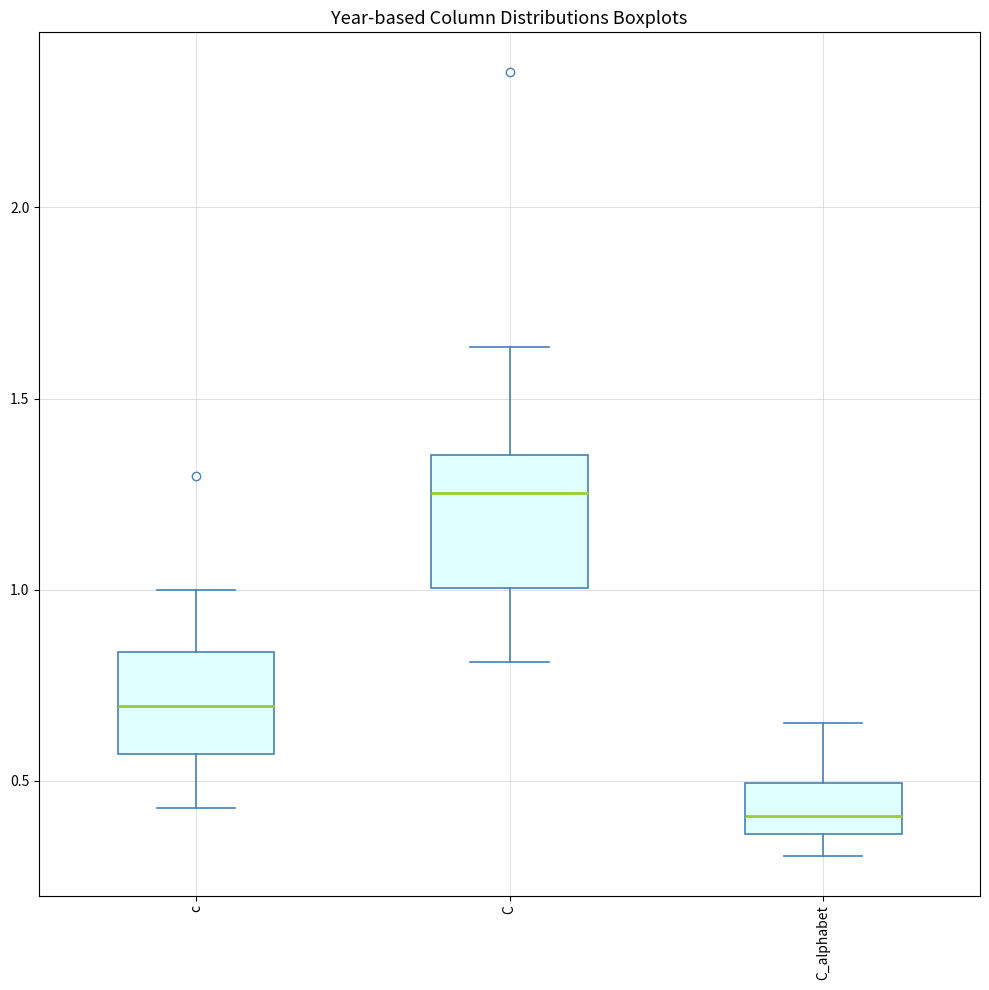

Reading left to right, transcribe this box plot: for each box, give where its median line is, the range the box spans, and where its two whiskers end, as read against the y-axis. The values are not printed on the chart, so give them approximately, as read against the axis.

c: median 0.70, box 0.55 to 0.85, whiskers 0.45 to 1.00
C: median 1.25, box 1.00 to 1.35, whiskers 0.80 to 1.65
C_alphabet: median 0.40, box 0.35 to 0.50, whiskers 0.30 to 0.65